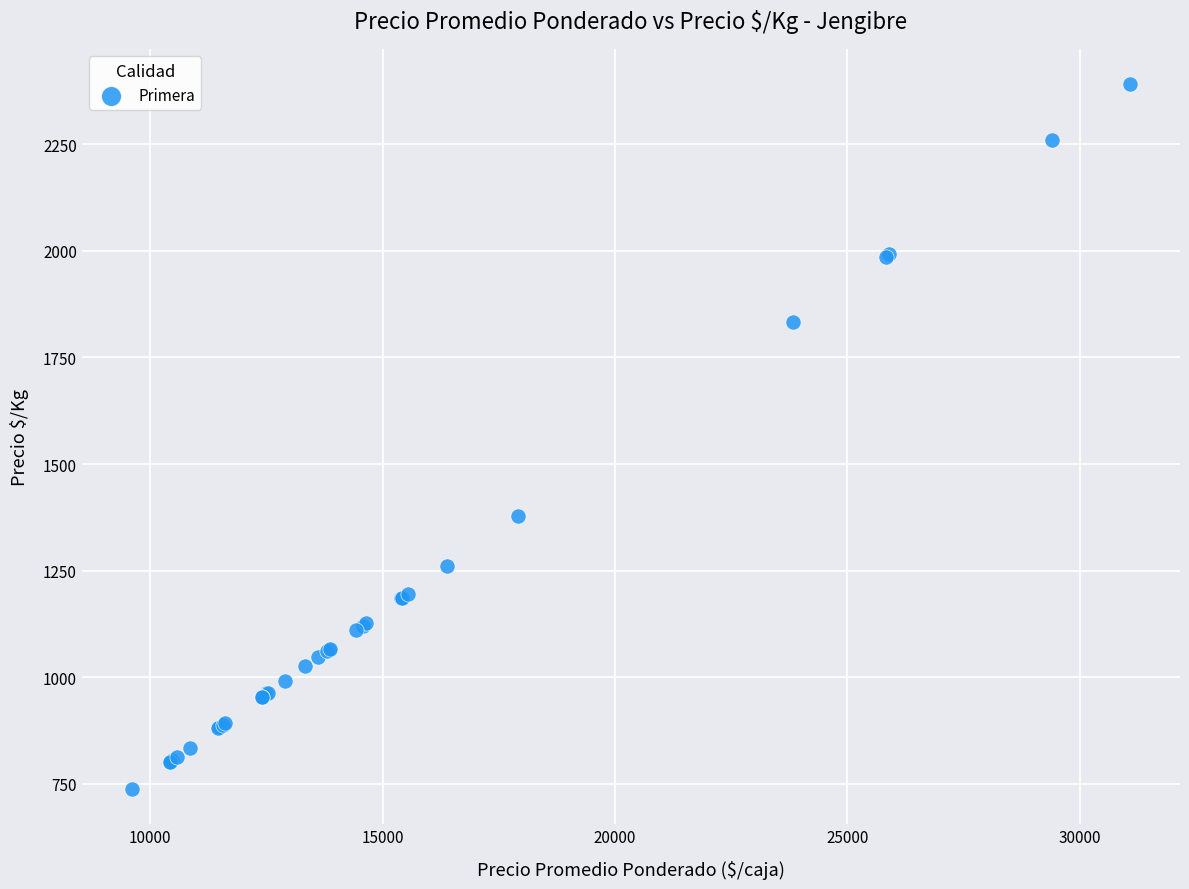

What Y value in the scatter plot is closest to 1564?

1378